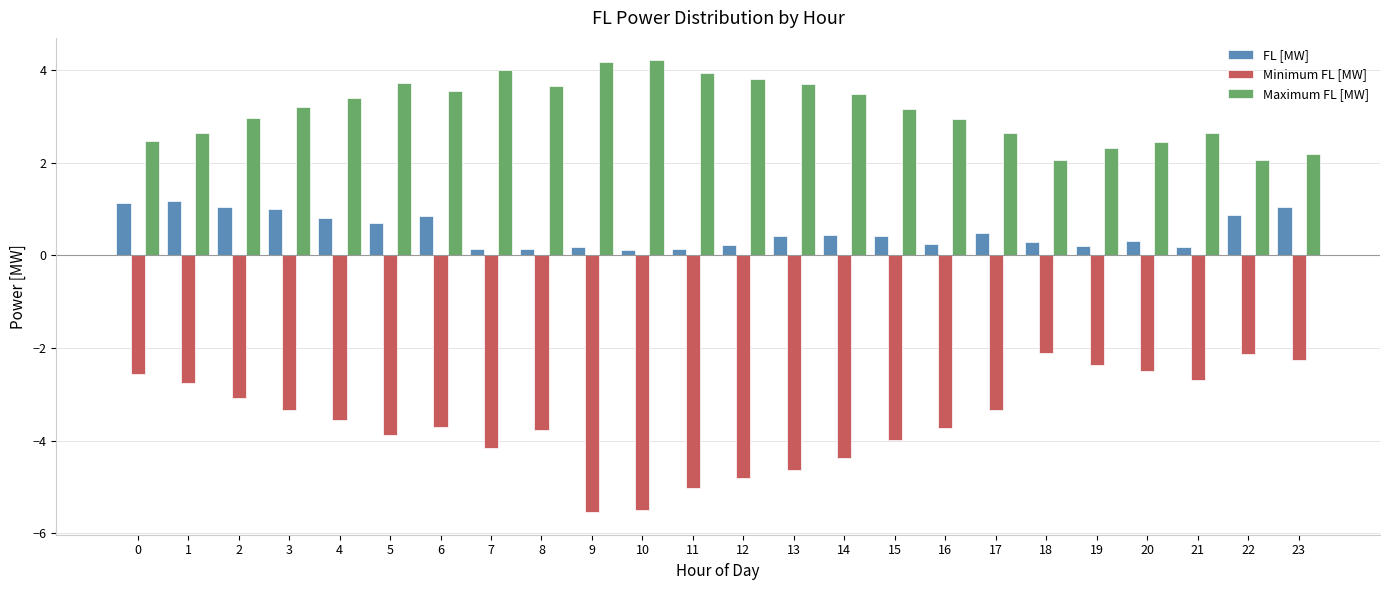

What is the minimum value for Maximum FL [MW]?

2.1